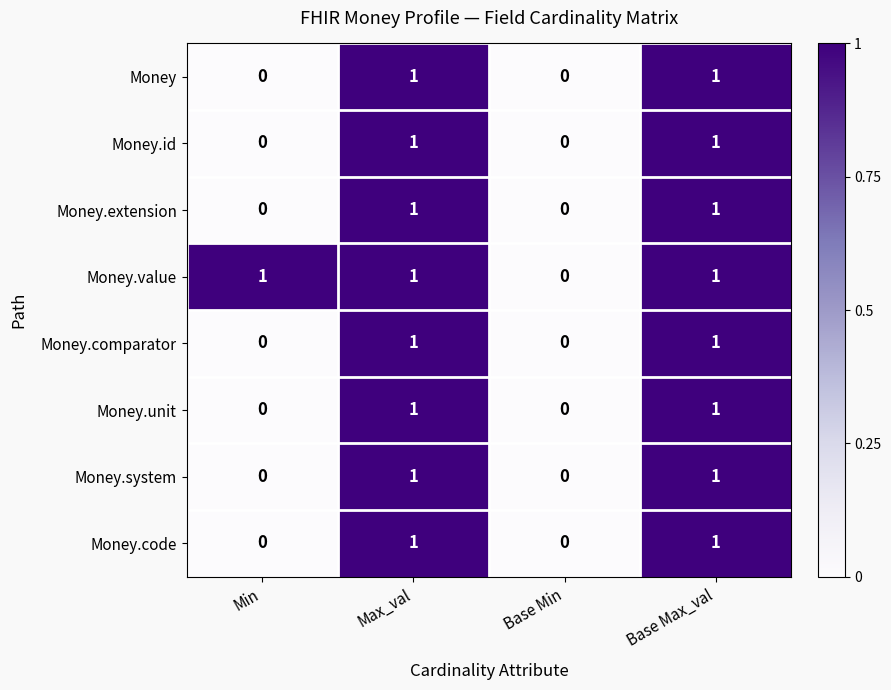

The value of Money.unit at Max_val is 1. True or false?

True